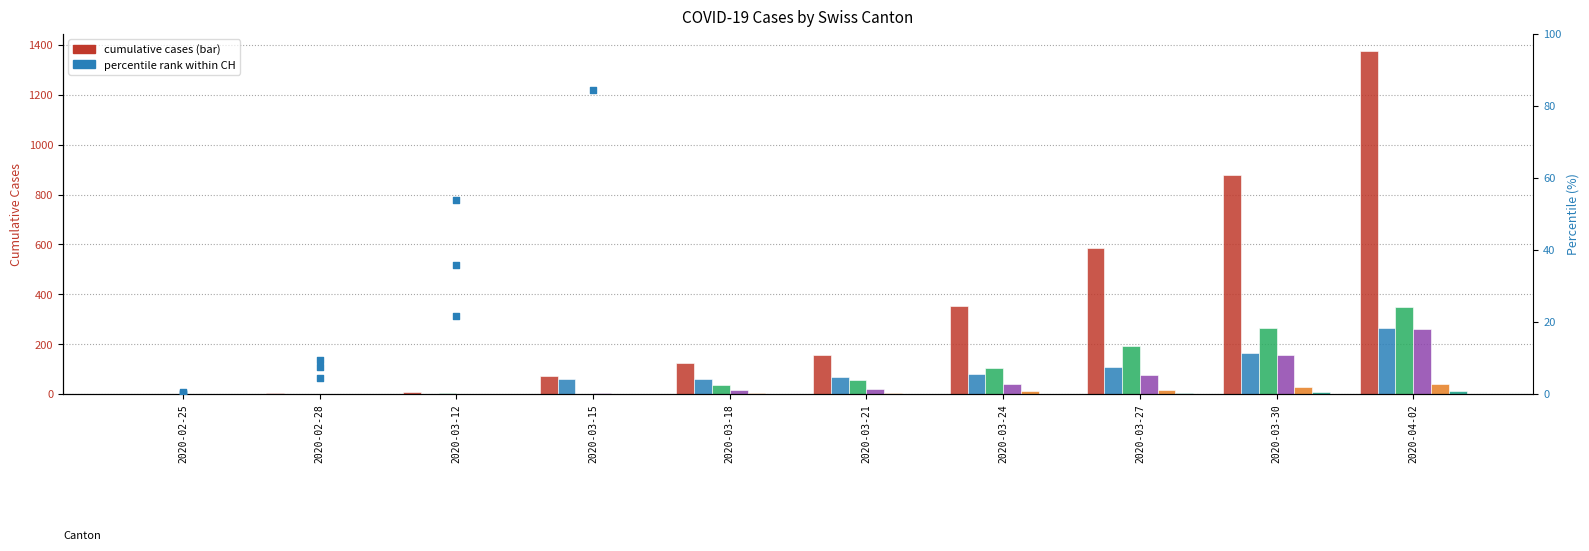

Is the value of TI at 2020-03-24 greater than the value of BL at 2020-03-12?

Yes